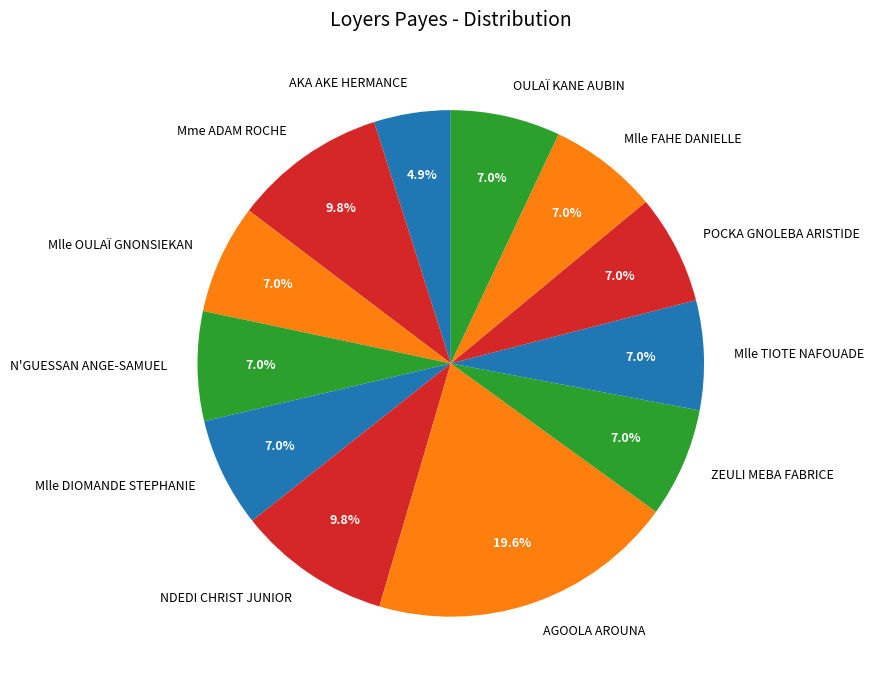

Combined, what portion of the pie is AGOOLA AROUNA and AKA AKE HERMANCE?

24.5%